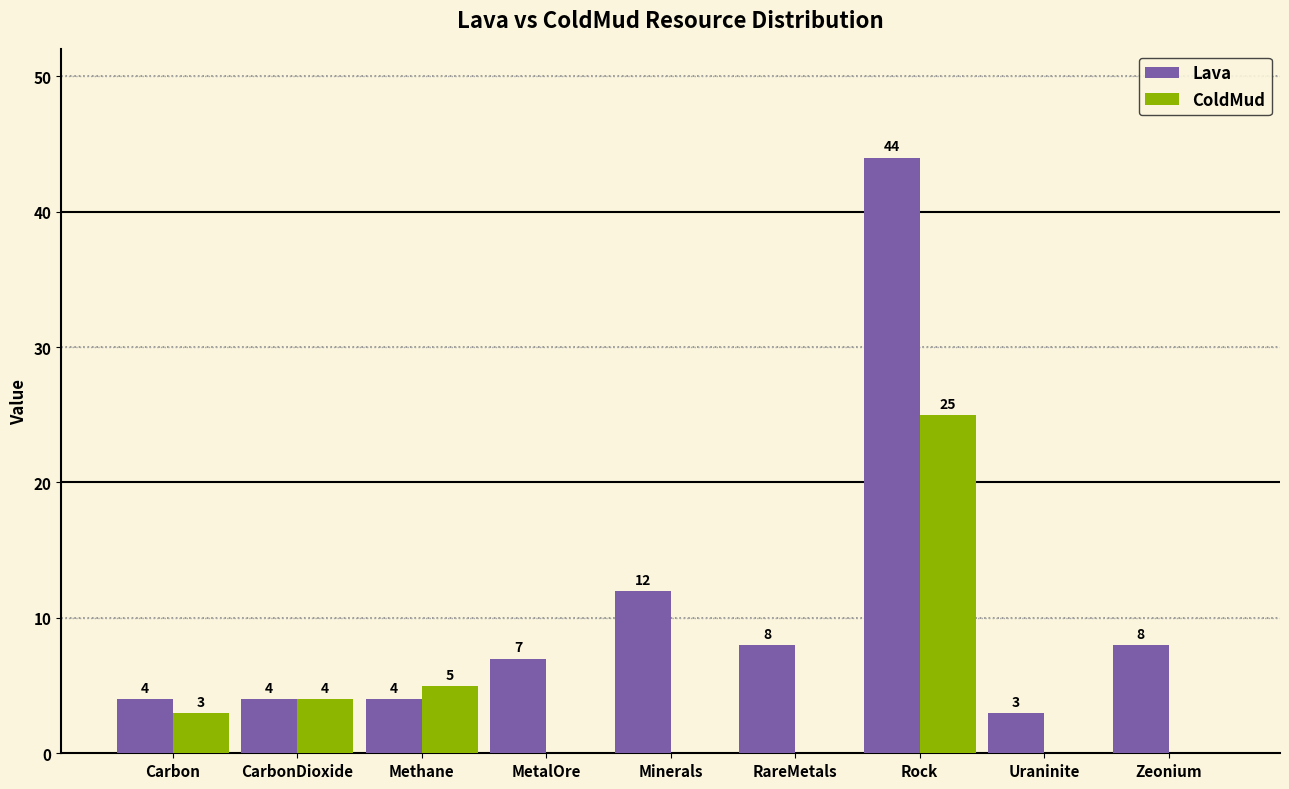

What is the greatest value displayed?

44